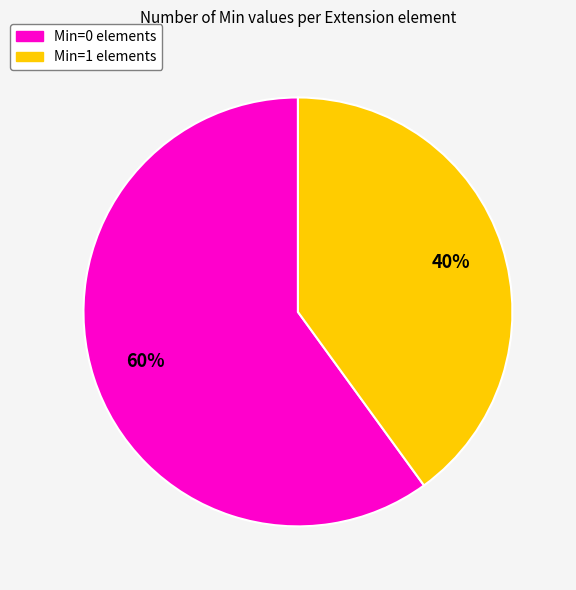

Is there a majority slice in this chart?

Yes